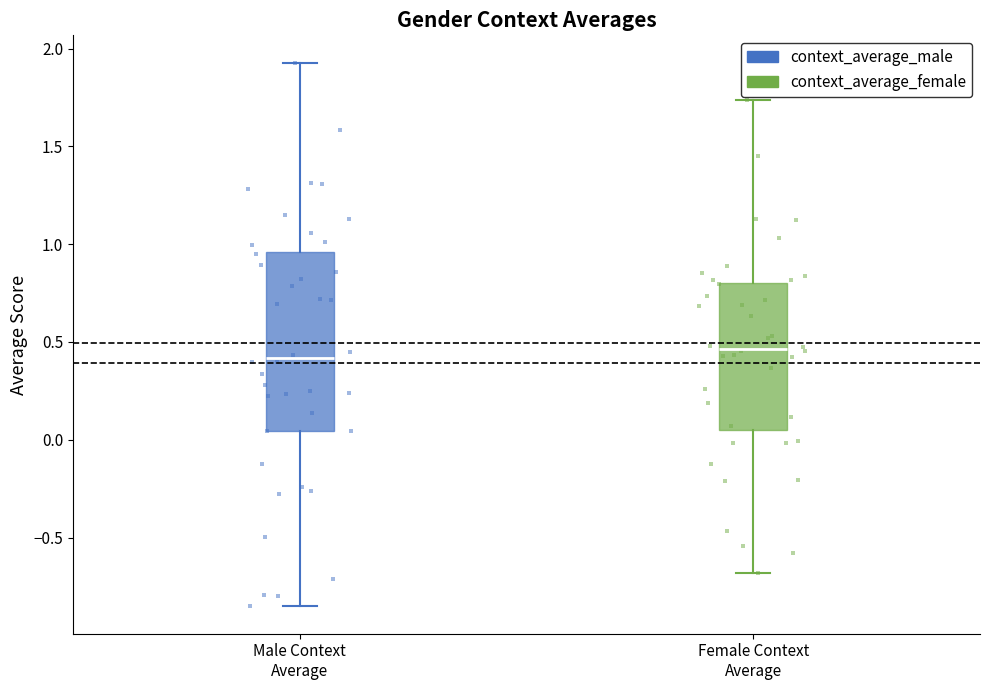

Comparing the boxes themselves (not the whiskers), which one is the tallest?

Male Context Average